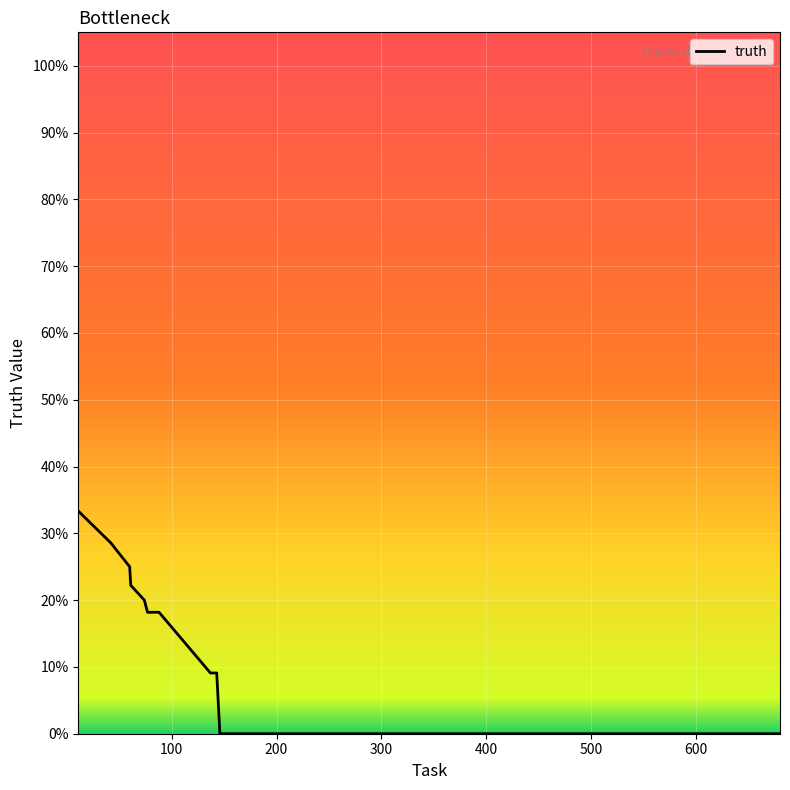

Does the chart have visible grid lines?

Yes